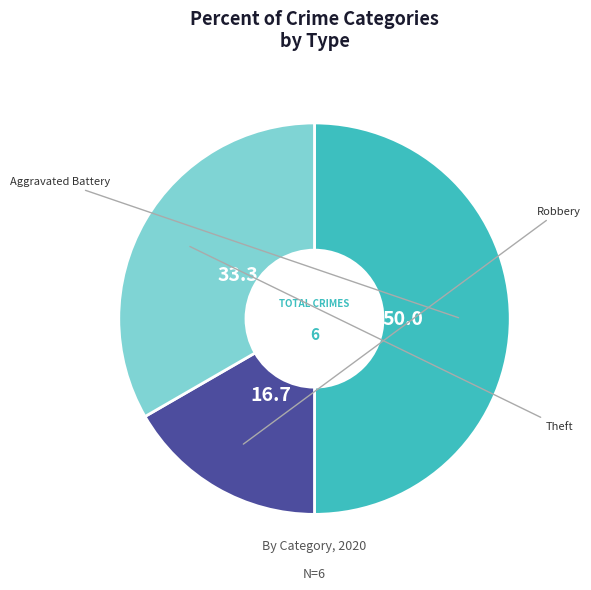

What percentage is NOT represented by Theft?

66.7%